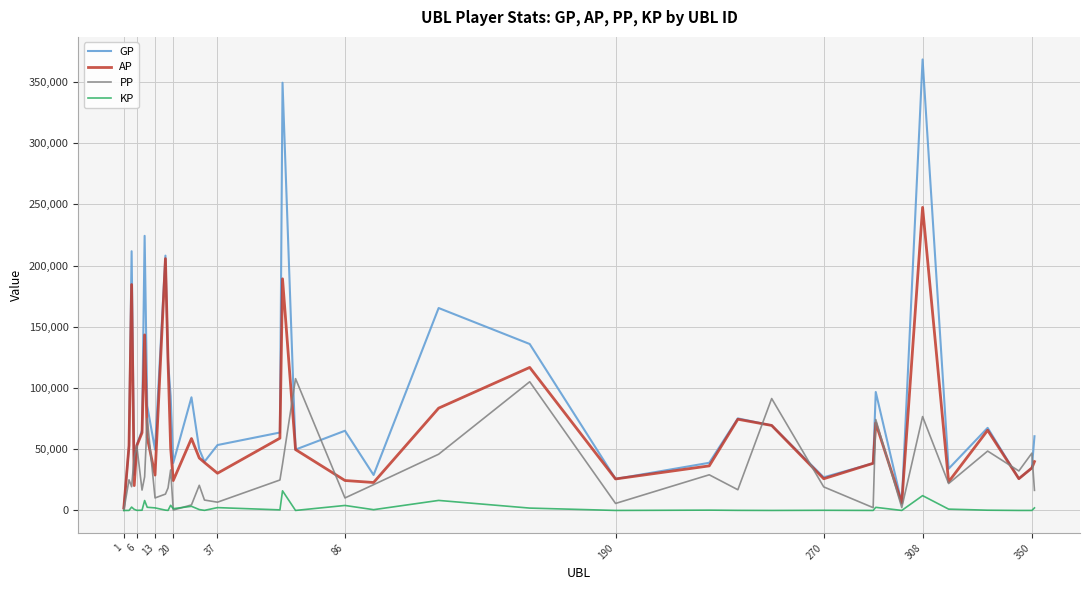

Which series has the largest total across all categories?

GP